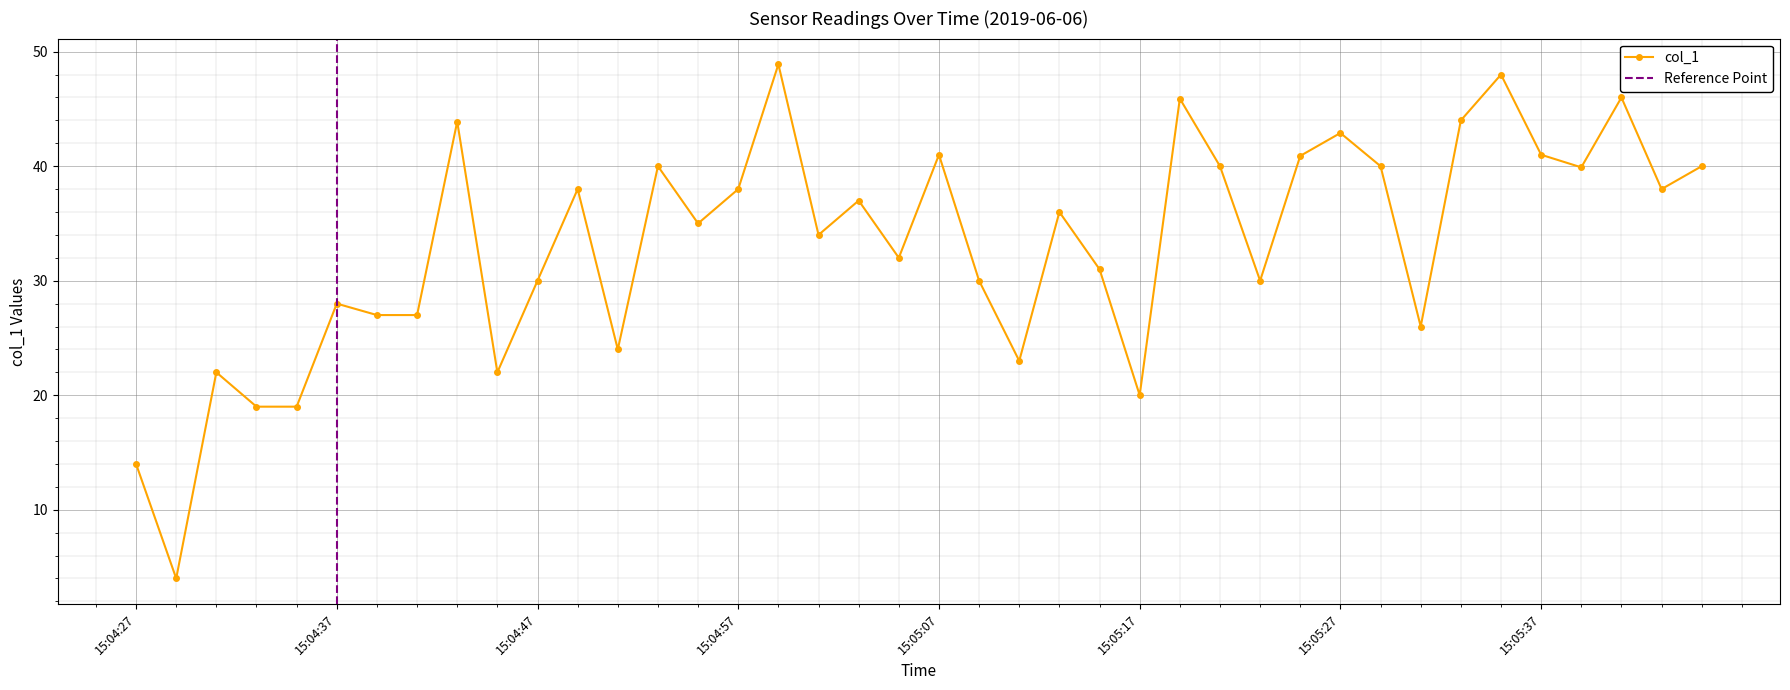

What is the label of the 21st point from the left?

15:05:07